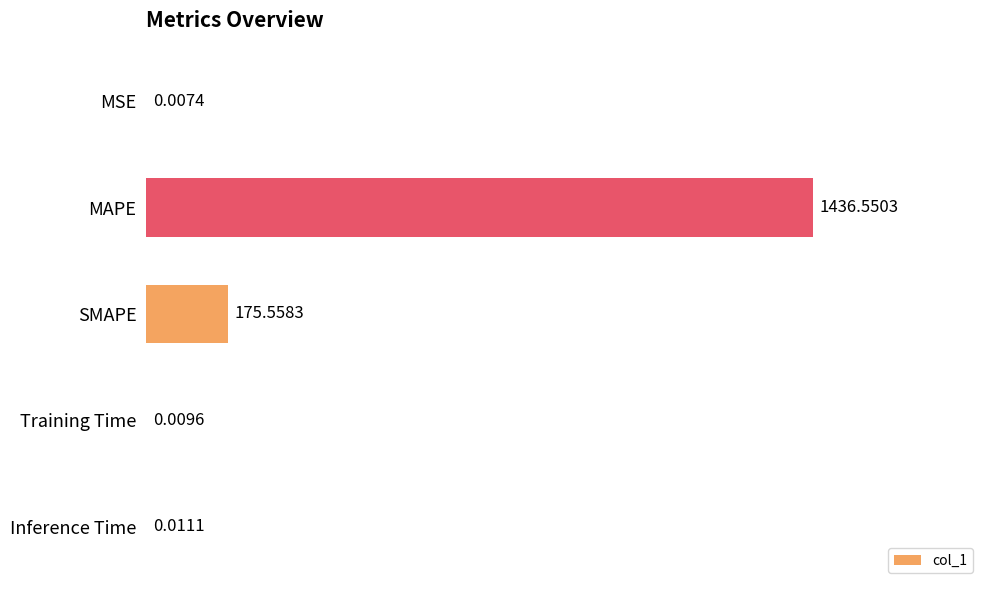

Which has a higher value, Inference Time or MSE?

Inference Time